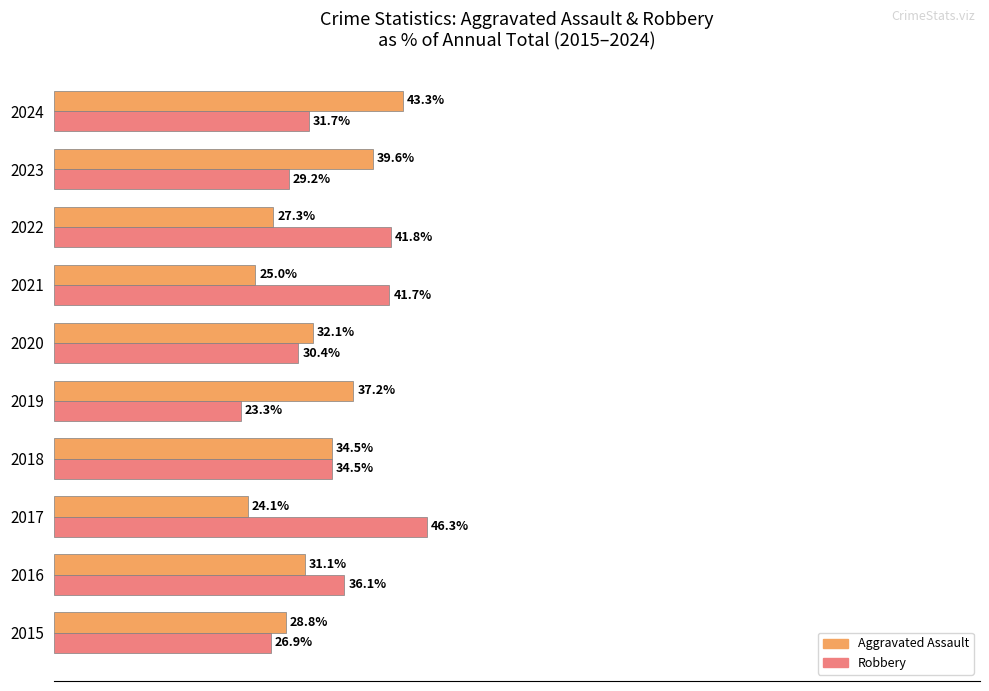

Is the value of Robbery at 2017 greater than the value of Aggravated Assault at 2016?

Yes